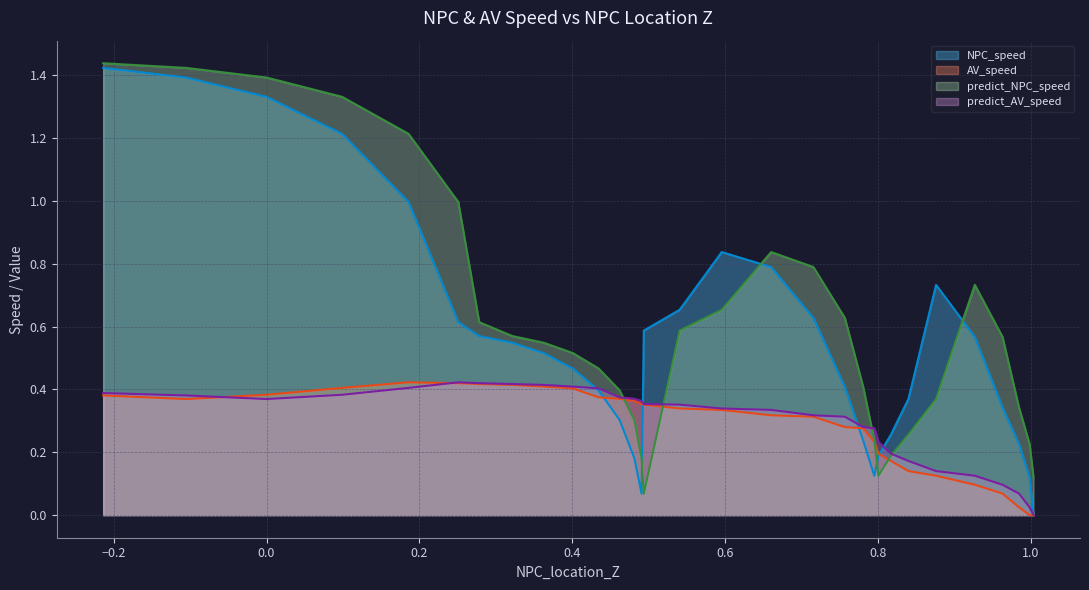

True or false: AV_speed has more than 2 points higher than both neighbors.

False